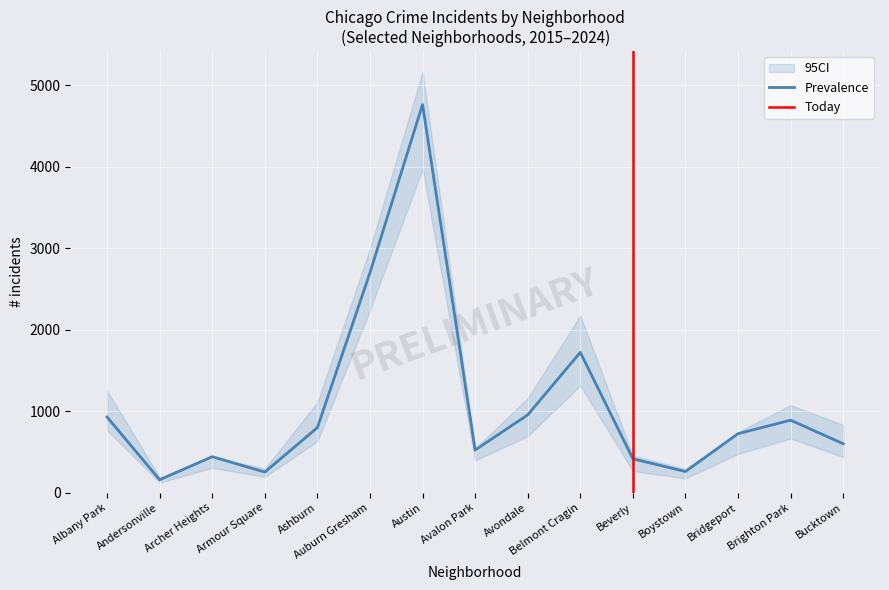

What is the maximum value for Prevalence?

4761